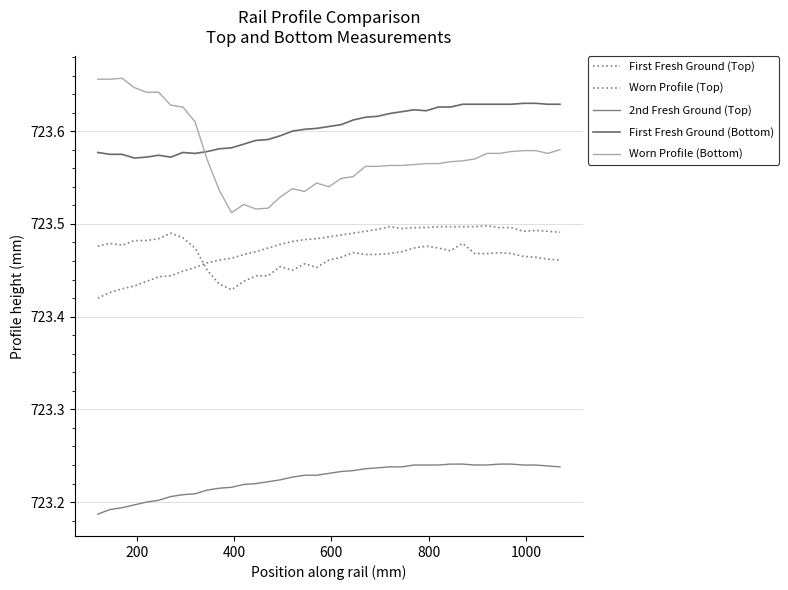

Which series has the largest range (max minus min)?

Worn Profile (Bottom)